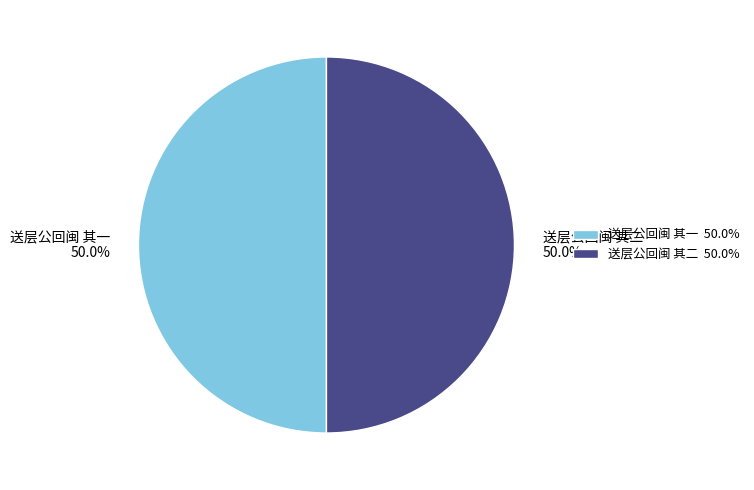

Approximately how many times larger is the value at 送层公回闽 其二 50.0% compared to 送层公回闽 其一 50.0%?

1.0